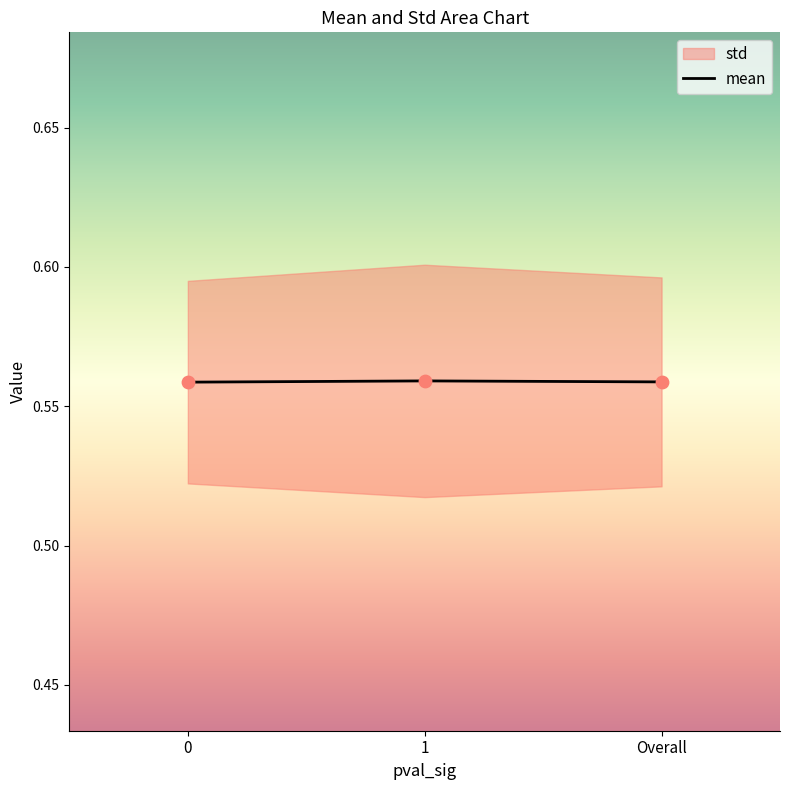

Is the value of mean at Overall greater than the value of std at 0?

Yes